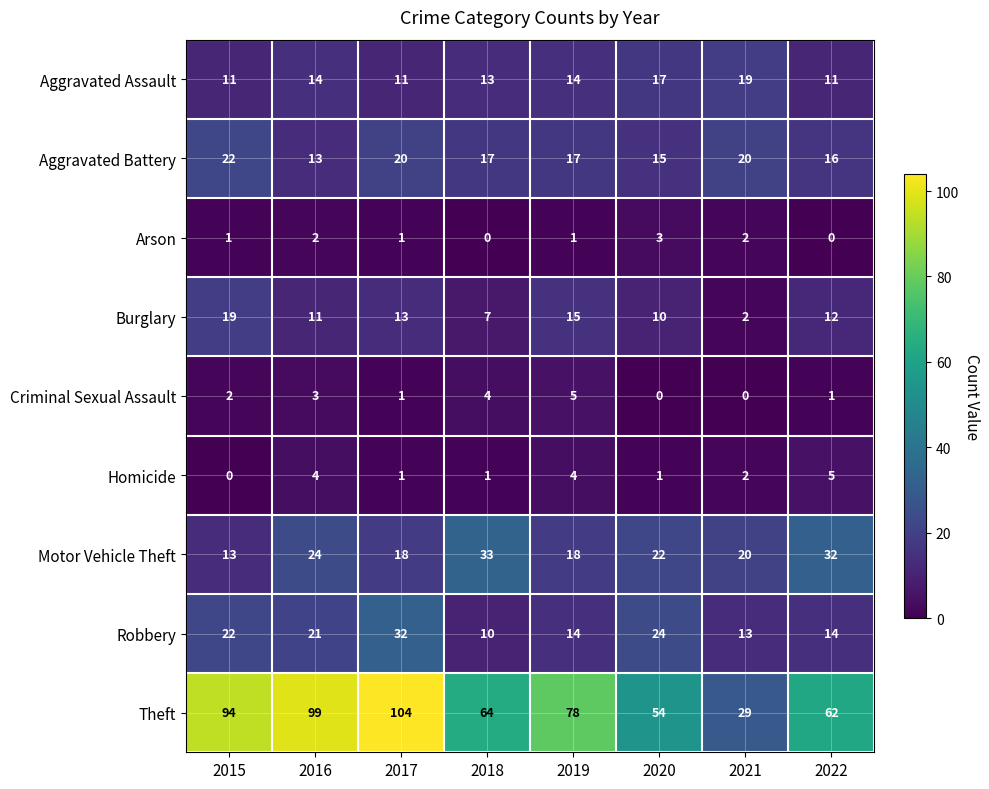

What is the spread (max minus min) of values at 2016?

97